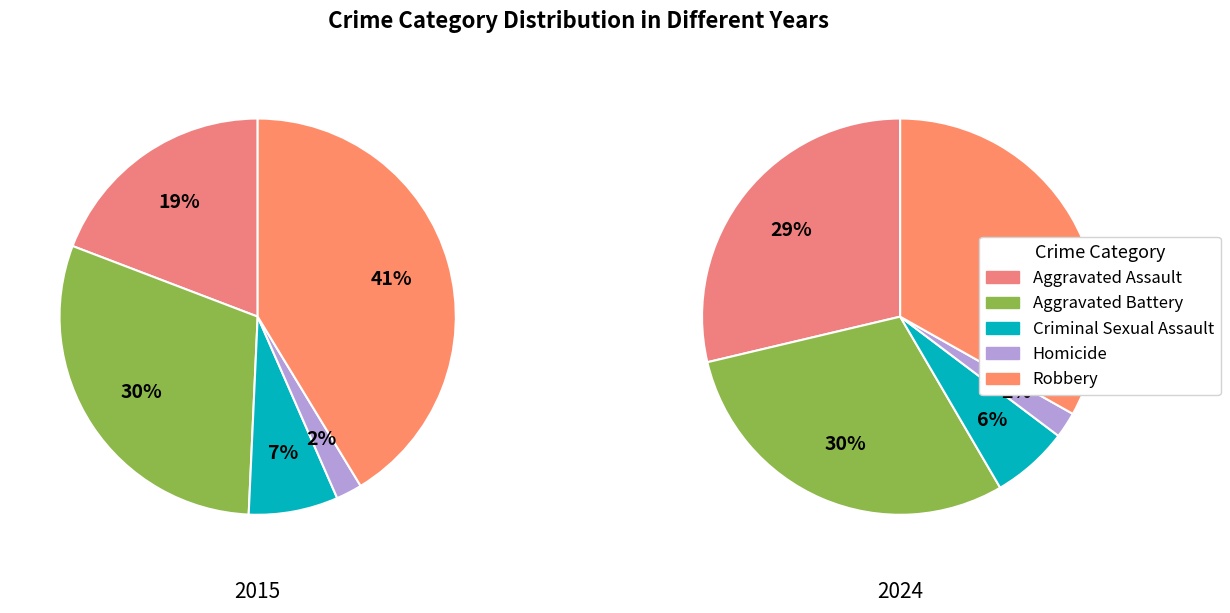

What percentage is the Robbery slice, to the nearest percent?

41%